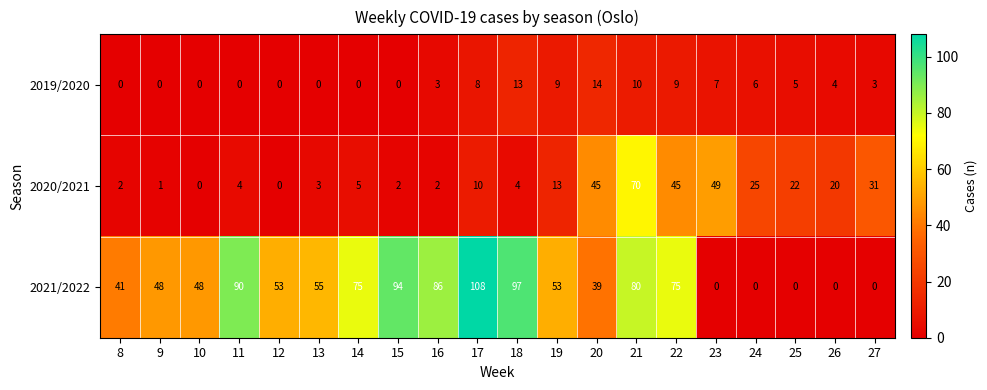

Which series has the largest range (max minus min)?

2021/2022